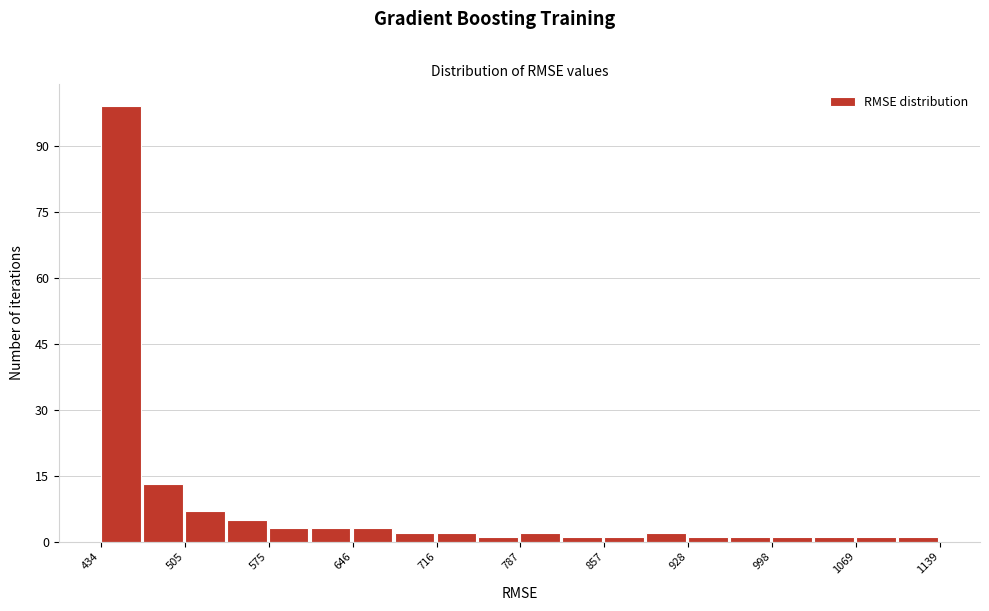

Read against the x-axis, roughly where is the centre of the tallest bar?

450